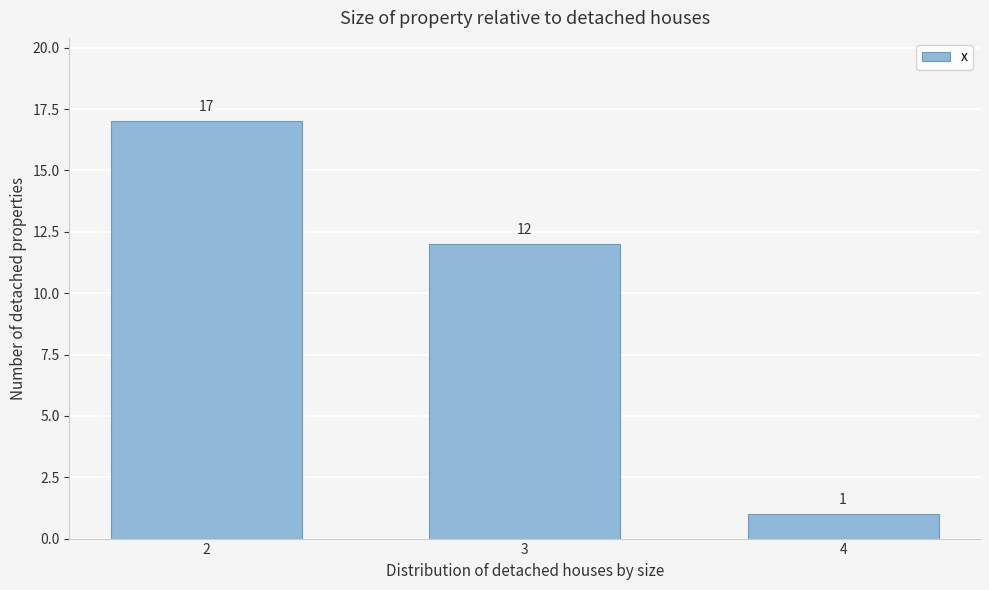

Reading left to right, what are all the values shown in this chart?

2=17	3=12	4=1